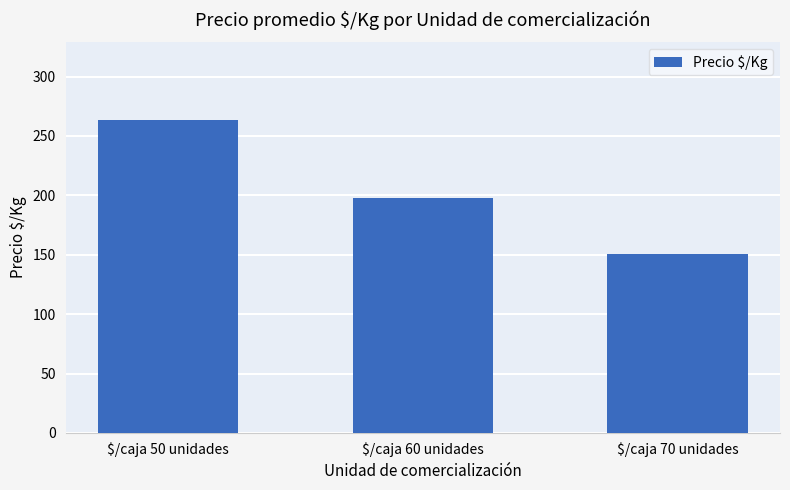

Does the chart contain any negative values?

No